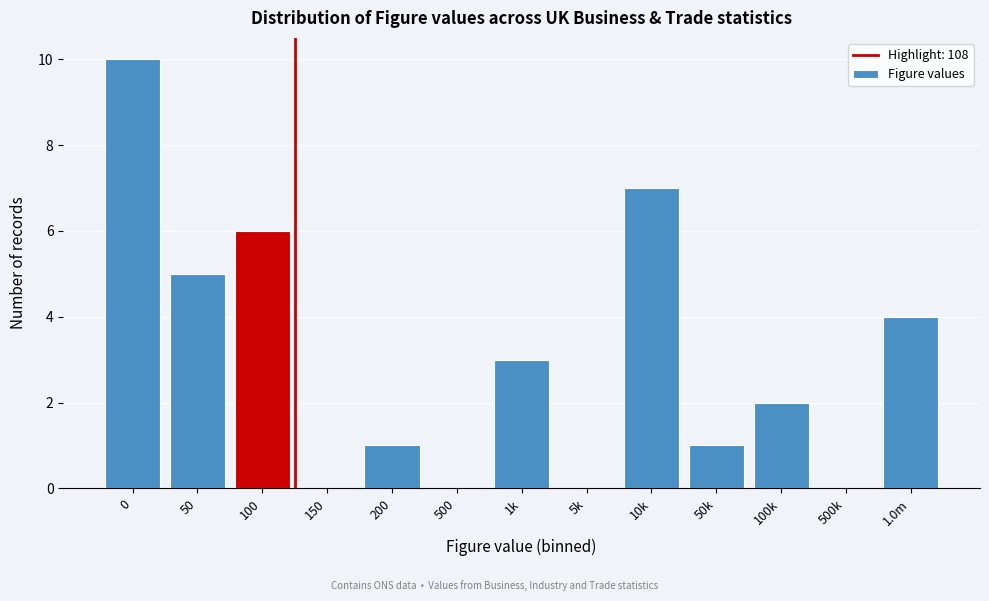

Reading left to right, what are all the values shown in this chart?

0=10	50=5	100=6	150=0	200=1	500=0	1k=3	5k=0	10k=7	50k=1	100k=2	500k=0	1.0m=4